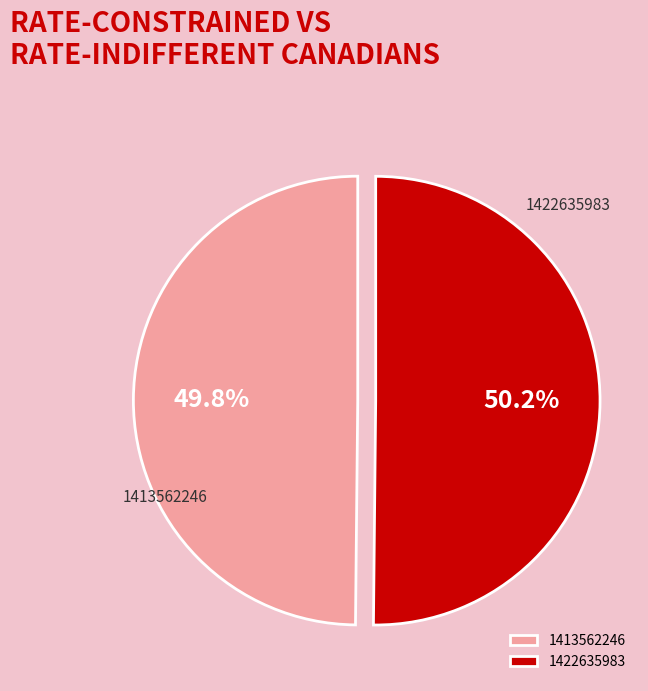

Is there a majority slice in this chart?

Yes